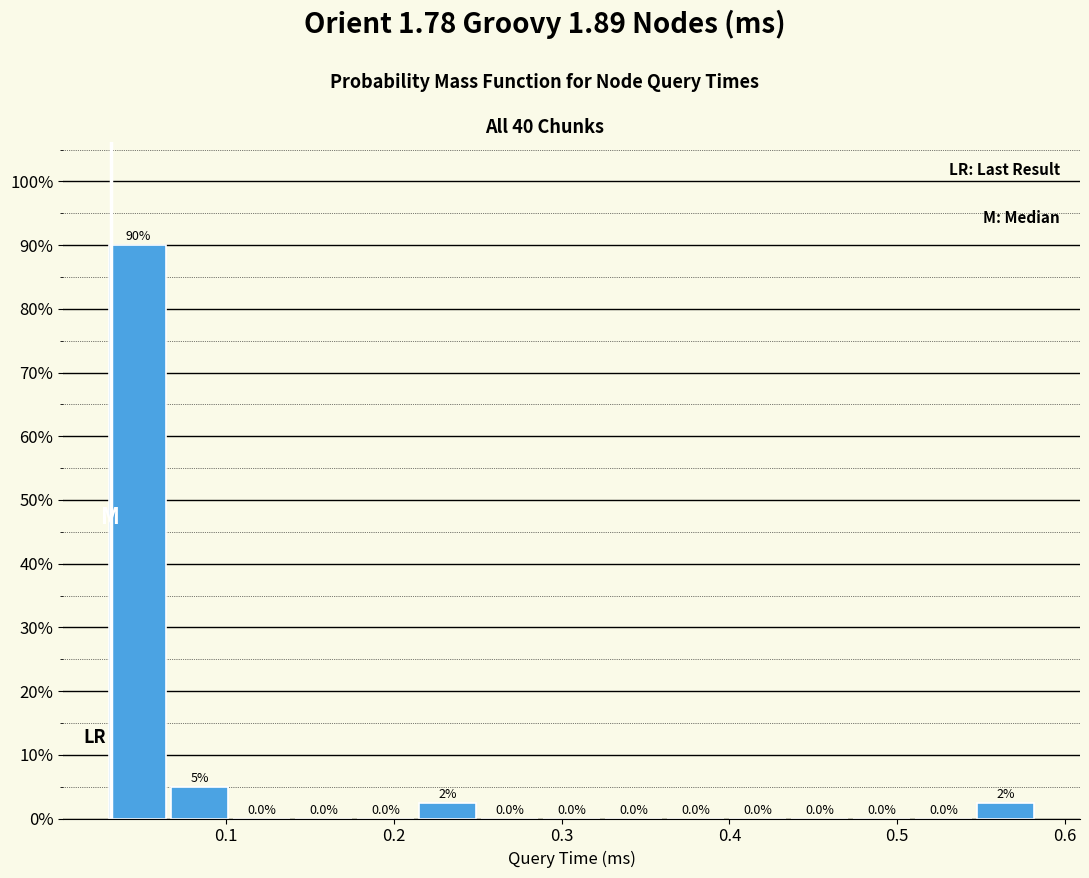

Read against the x-axis, roughly where is the centre of the tallest bar?

0.05